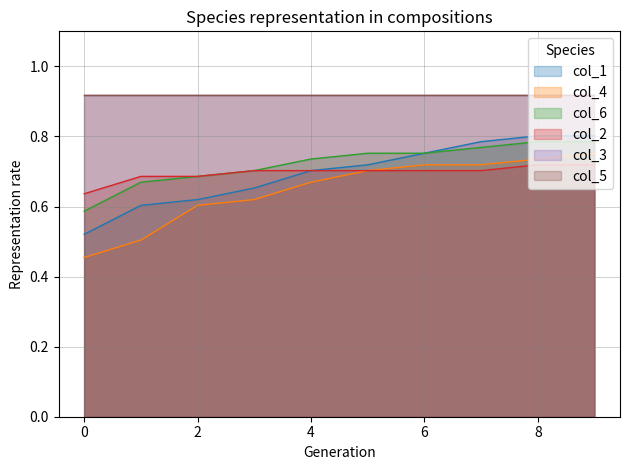

Does the chart have visible grid lines?

Yes